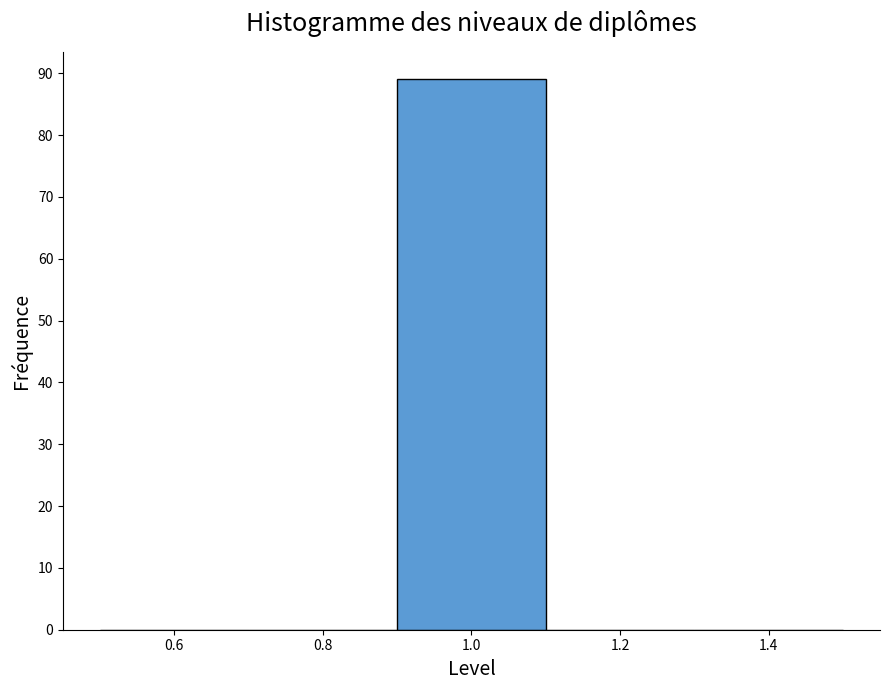

Reading left to right, transcribe this chart: for each bar, give the range it covers on the x-axis and its height. The values are not printed on the chart, so give them approximately, as read against the axis.

0.5 to 0.7: 0
0.7 to 0.9: 0
0.9 to 1.1: 89
1.1 to 1.3: 0
1.3 to 1.5: 0